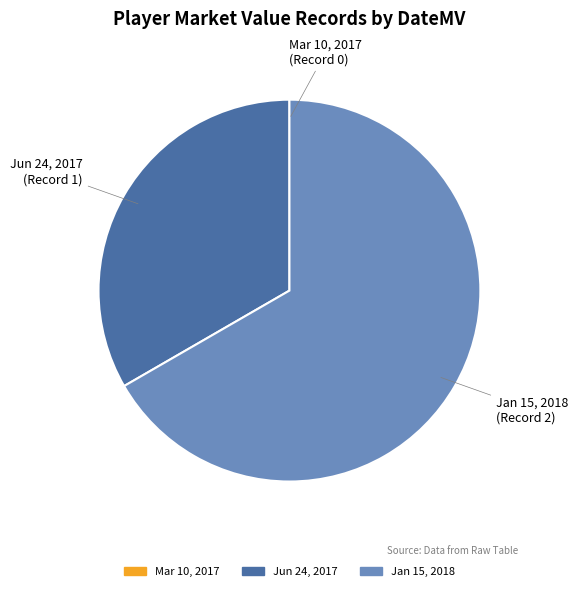

Is the sum of Jun 24, 2017 and Jan 15, 2018 greater than half?

Yes